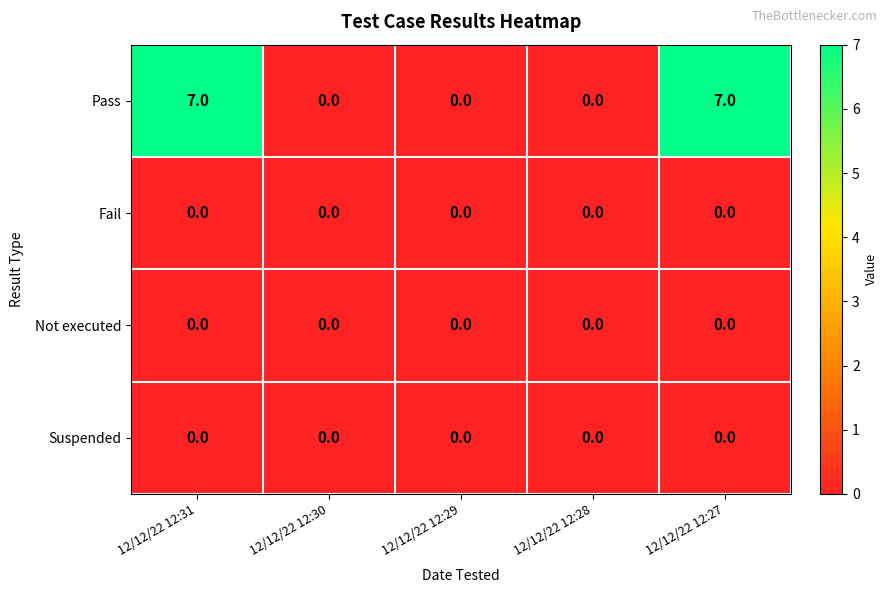

Which series has the largest range (max minus min)?

Pass